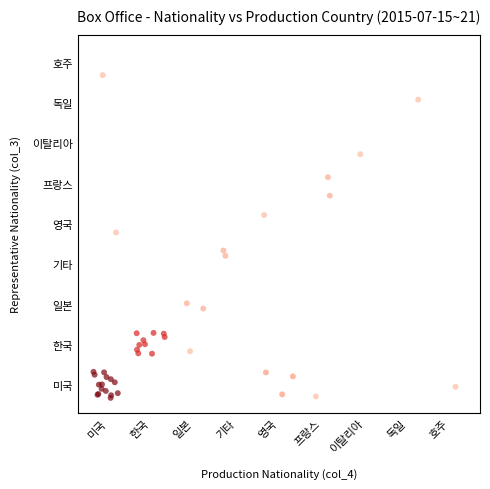

Which label corresponds to the largest value in the chart?

미국